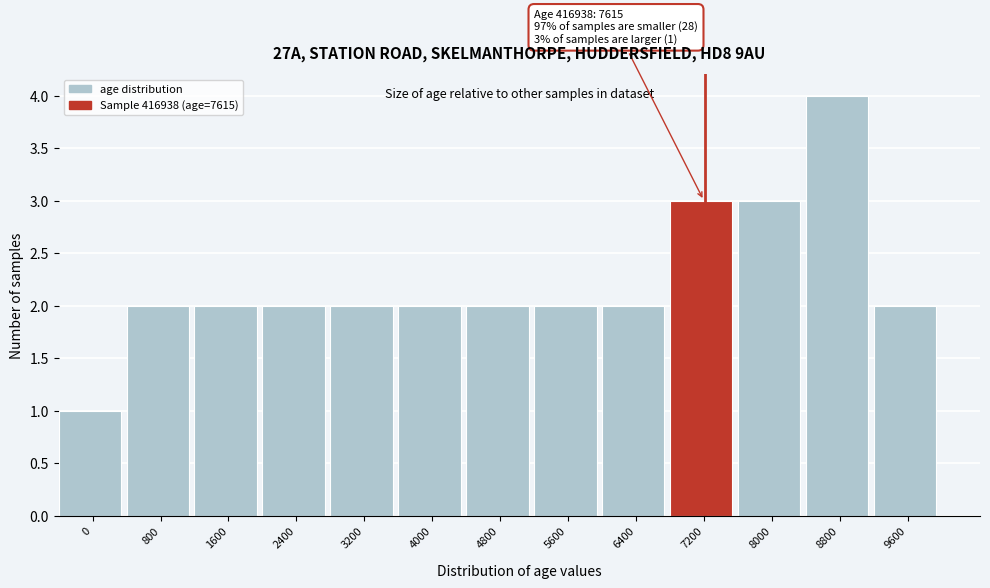

Reading right to left, list all the values displayed in this chart.

9600=2	8800=4	8000=3	7200=3	6400=2	5600=2	4800=2	4000=2	3200=2	2400=2	1600=2	800=2	0=1